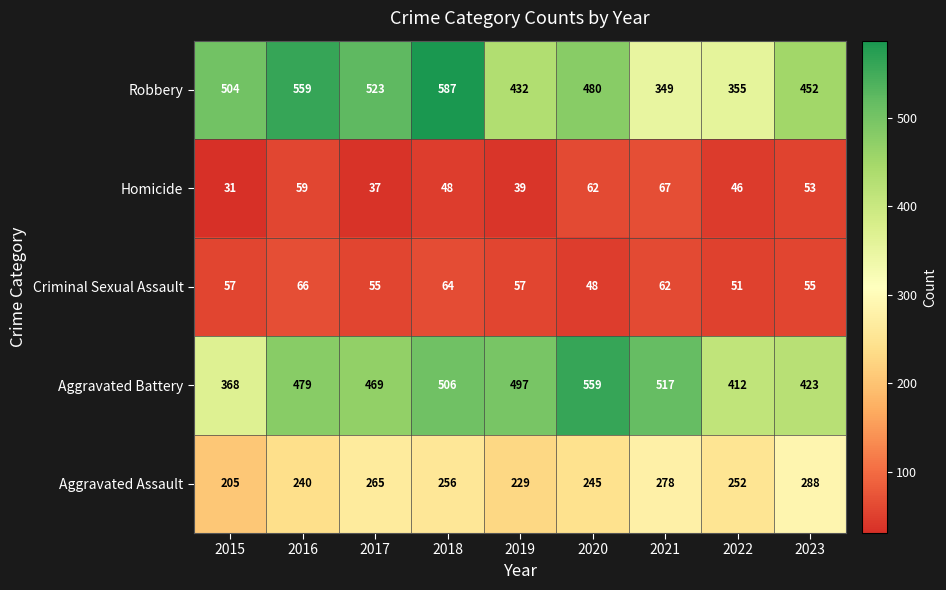

What is the sum of the Aggravated Assault values at 2023 and 2022?

540